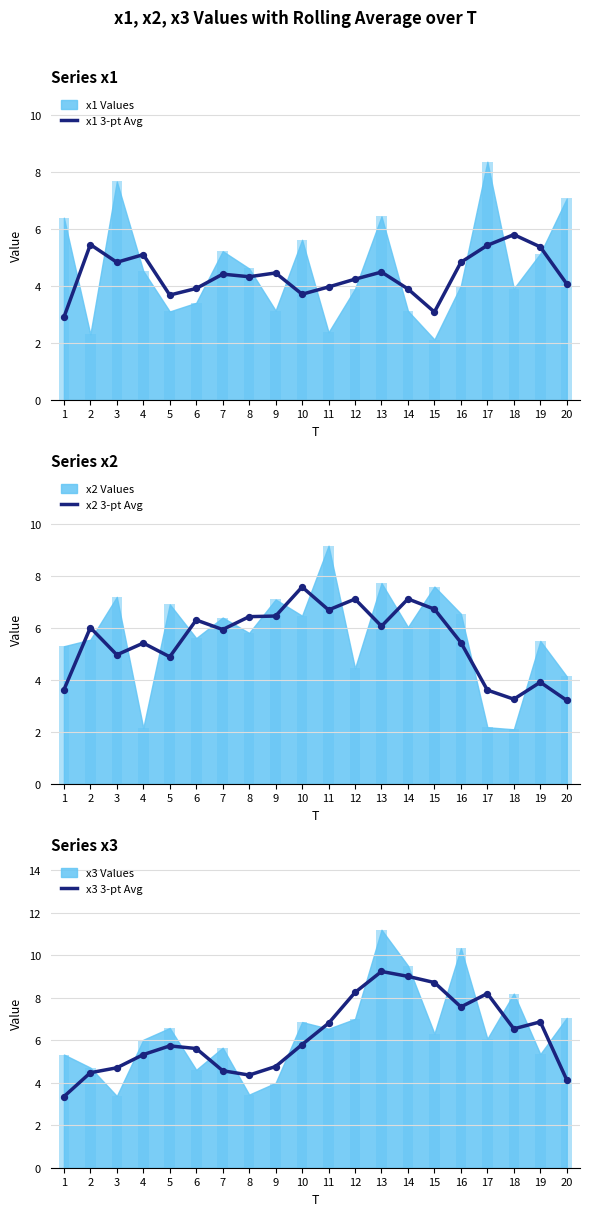

Which series has the largest total across all categories?

x3 3-pt Avg